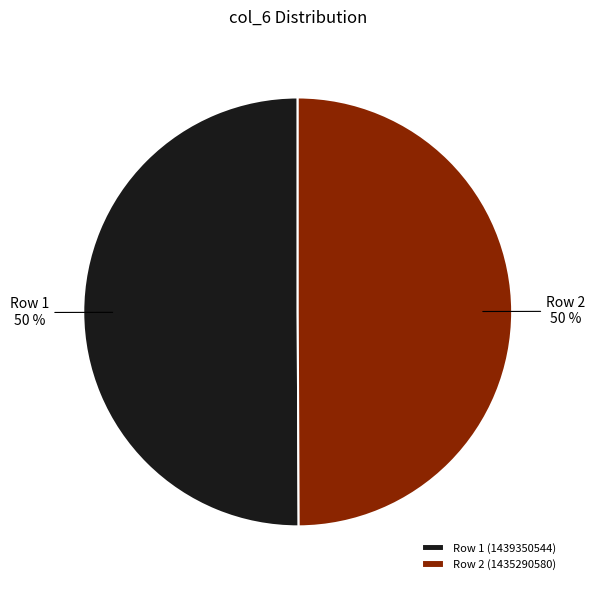

Do Row 1 (1439350544) and Row 2 (1435290580) together represent more than half of the pie?

Yes